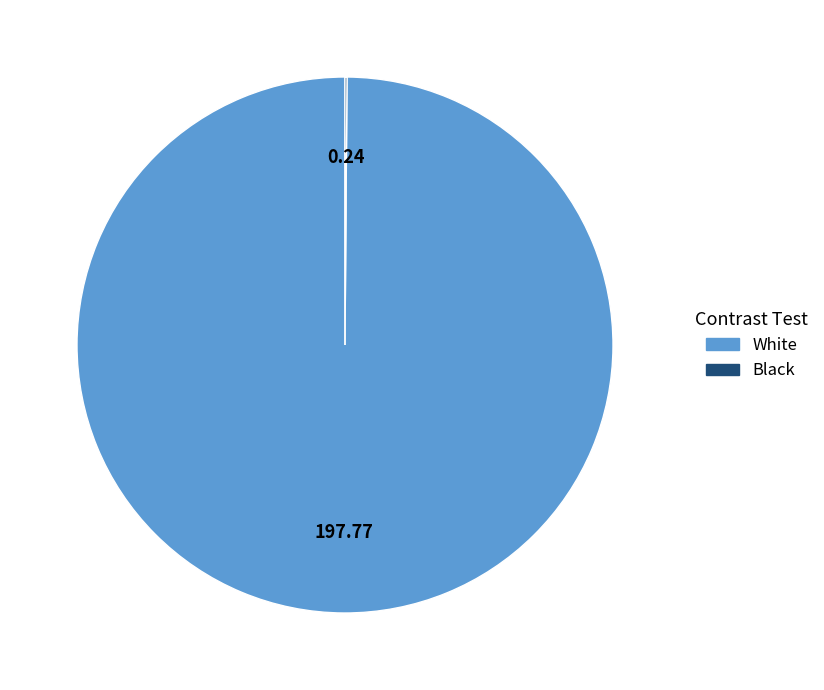

Which slice is the largest?

White